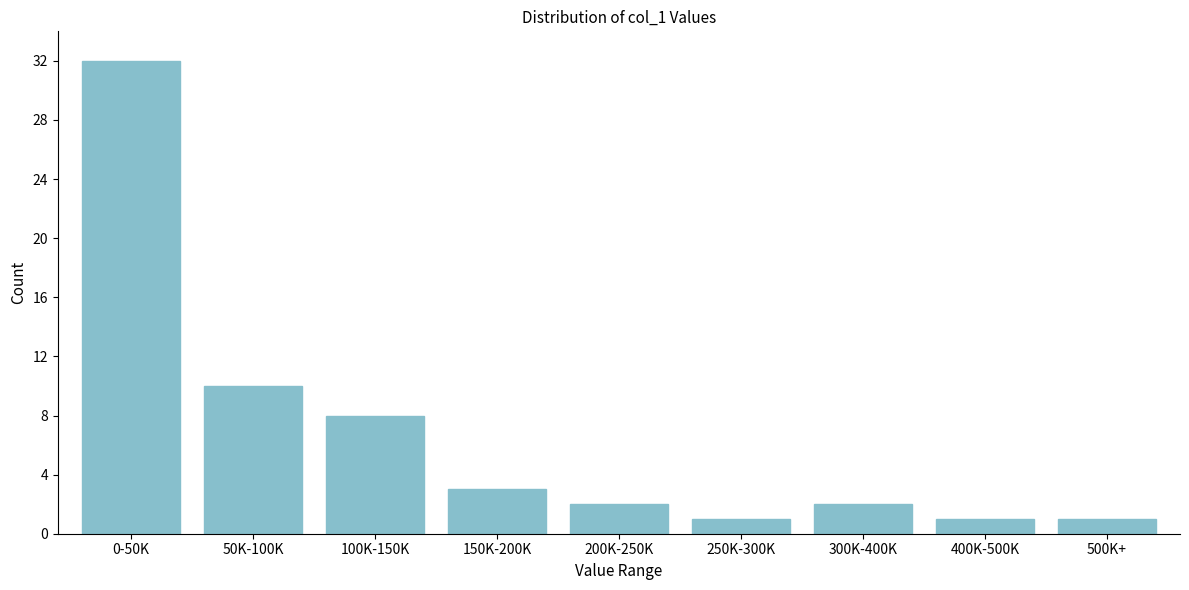

Reading right to left, transcribe all the data shown in this chart.

1	1	2	1	2	3	8	10	32